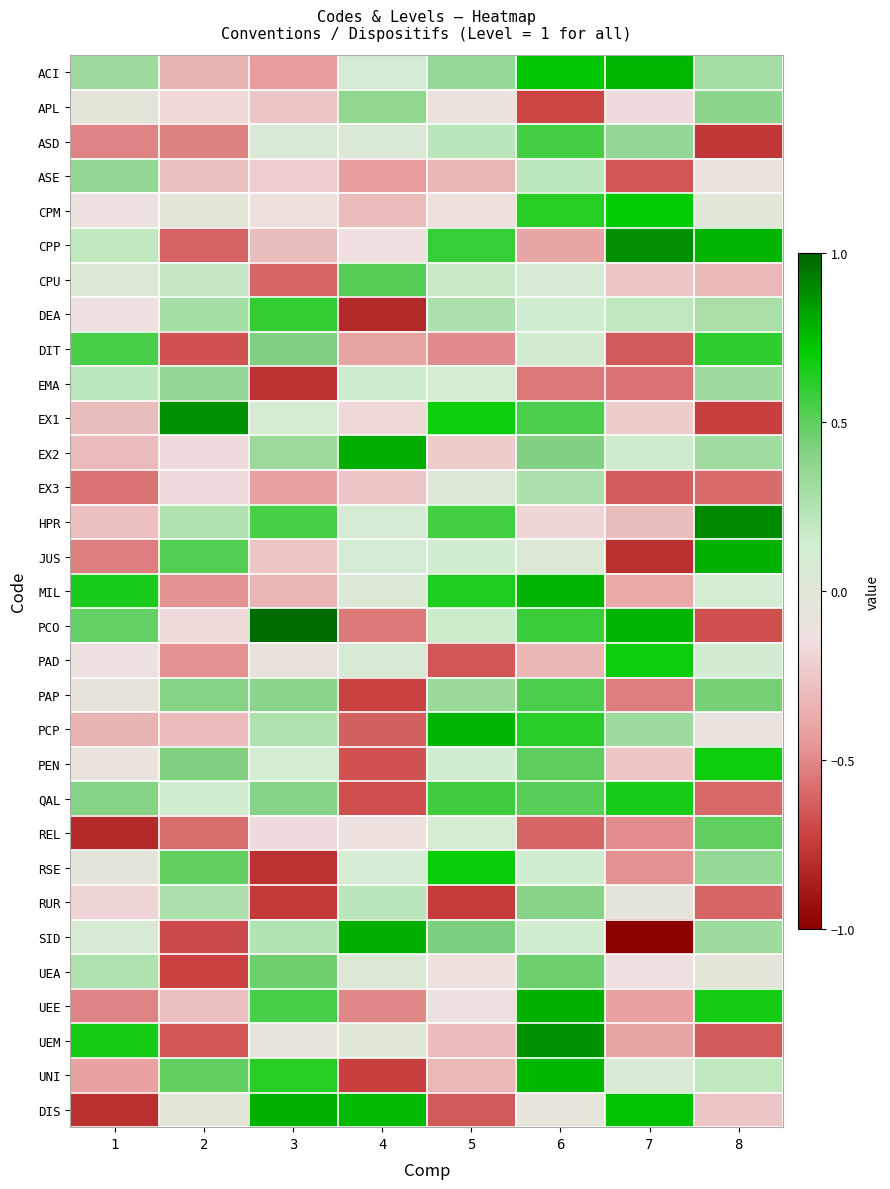

Reading left to right, transcribe all the data shown in this chart.

ACI: 1=0.3	2=-0.3	3=-0.4	4=0.1	5=0.4	6=0.7	7=0.8	8=0.3
APL: 1=-0.0	2=-0.2	3=-0.3	4=0.4	5=-0.1	6=-0.7	7=-0.2	8=0.4
ASD: 1=-0.5	2=-0.5	3=0.1	4=0.1	5=0.2	6=0.6	7=0.4	8=-0.8
ASE: 1=0.4	2=-0.3	3=-0.2	4=-0.4	5=-0.3	6=0.2	7=-0.7	8=-0.1
CPM: 1=-0.1	2=-0.0	3=-0.1	4=-0.3	5=-0.1	6=0.6	7=0.7	8=0.0
CPP: 1=0.2	2=-0.6	3=-0.3	4=-0.1	5=0.6	6=-0.4	7=0.9	8=0.8
CPU: 1=0.0	2=0.2	3=-0.6	4=0.5	5=0.2	6=0.1	7=-0.3	8=-0.3
DEA: 1=-0.1	2=0.3	3=0.6	4=-0.8	5=0.3	6=0.1	7=0.2	8=0.3
DIT: 1=0.5	2=-0.7	3=0.4	4=-0.4	5=-0.5	6=0.1	7=-0.6	8=0.6
EMA: 1=0.2	2=0.4	3=-0.8	4=0.2	5=0.1	6=-0.5	7=-0.6	8=0.3
EX1: 1=-0.3	2=0.9	3=0.1	4=-0.2	5=0.7	6=0.5	7=-0.2	8=-0.7
EX2: 1=-0.3	2=-0.2	3=0.3	4=0.8	5=-0.2	6=0.4	7=0.1	8=0.3
EX3: 1=-0.6	2=-0.2	3=-0.4	4=-0.3	5=0.0	6=0.3	7=-0.6	8=-0.6
HPR: 1=-0.3	2=0.3	3=0.6	4=0.1	5=0.6	6=-0.2	7=-0.3	8=0.9
JUS: 1=-0.5	2=0.5	3=-0.3	4=0.1	5=0.1	6=0.0	7=-0.8	8=0.8
MIL: 1=0.6	2=-0.5	3=-0.3	4=0.0	5=0.6	6=0.8	7=-0.4	8=0.1
PCO: 1=0.5	2=-0.2	3=1.0	4=-0.5	5=0.2	6=0.6	7=0.8	8=-0.7
PAD: 1=-0.1	2=-0.5	3=-0.1	4=0.1	5=-0.7	6=-0.3	7=0.7	8=0.1
PAP: 1=-0.1	2=0.4	3=0.4	4=-0.7	5=0.3	6=0.5	7=-0.5	8=0.4
PCP: 1=-0.3	2=-0.3	3=0.3	4=-0.6	5=0.8	6=0.6	7=0.3	8=-0.1
PEN: 1=-0.1	2=0.4	3=0.1	4=-0.7	5=0.1	6=0.5	7=-0.3	8=0.7
QAL: 1=0.4	2=0.1	3=0.4	4=-0.7	5=0.6	6=0.5	7=0.7	8=-0.6
REL: 1=-0.8	2=-0.6	3=-0.2	4=-0.1	5=0.1	6=-0.6	7=-0.5	8=0.5
RSE: 1=-0.1	2=0.5	3=-0.8	4=0.1	5=0.7	6=0.1	7=-0.5	8=0.3
RUR: 1=-0.2	2=0.3	3=-0.8	4=0.2	5=-0.7	6=0.4	7=-0.0	8=-0.6
SID: 1=0.1	2=-0.7	3=0.2	4=0.8	5=0.4	6=0.1	7=-1.0	8=0.3
UEA: 1=0.3	2=-0.7	3=0.5	4=0.0	5=-0.1	6=0.5	7=-0.1	8=-0.0
UEE: 1=-0.5	2=-0.3	3=0.6	4=-0.5	5=-0.1	6=0.8	7=-0.4	8=0.7
UEM: 1=0.7	2=-0.7	3=-0.1	4=0.0	5=-0.3	6=0.9	7=-0.4	8=-0.6
UNI: 1=-0.4	2=0.5	3=0.6	4=-0.7	5=-0.3	6=0.8	7=0.1	8=0.2
DIS: 1=-0.8	2=-0.0	3=0.8	4=0.8	5=-0.6	6=-0.1	7=0.7	8=-0.3